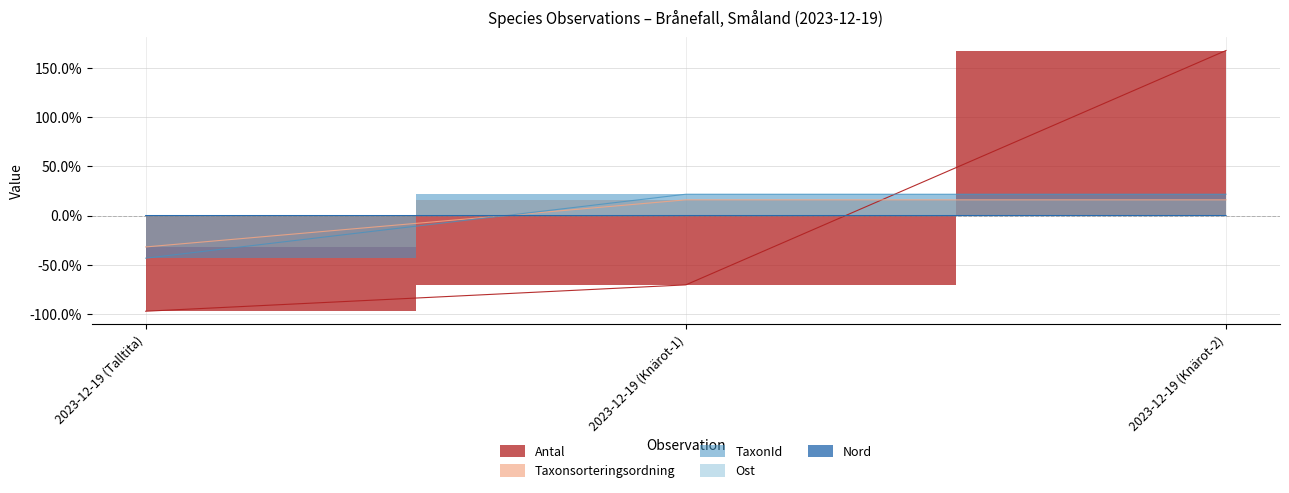

Which series has the largest range (max minus min)?

Antal